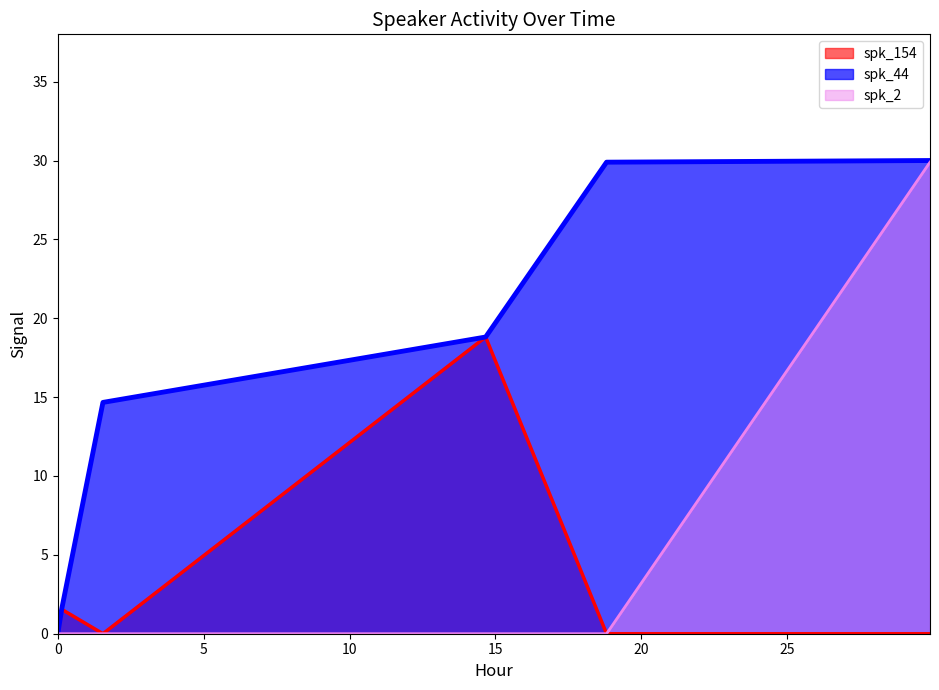

Which series has the largest total across all categories?

spk_44